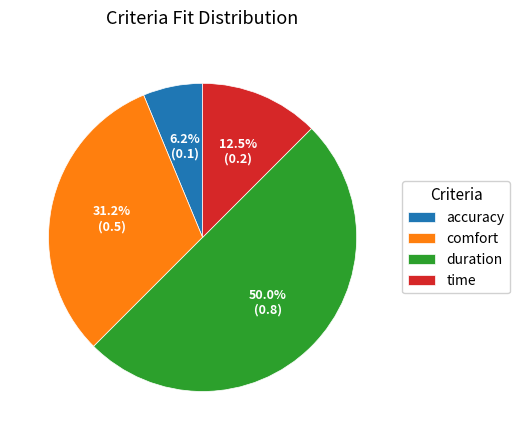

The accuracy slice represents 6% of the pie. True or false?

True